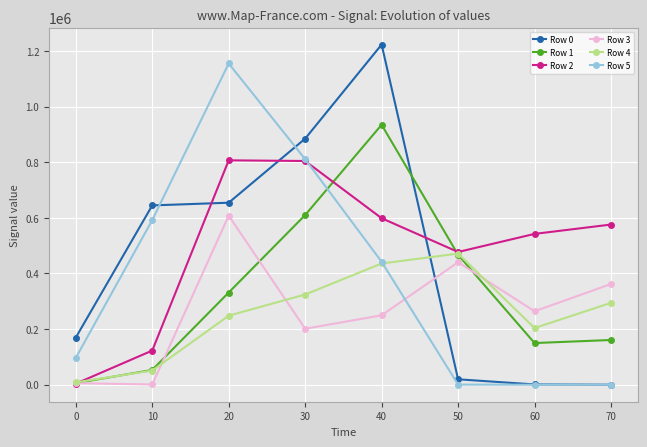

What is the maximum value shown in the chart?

1222690